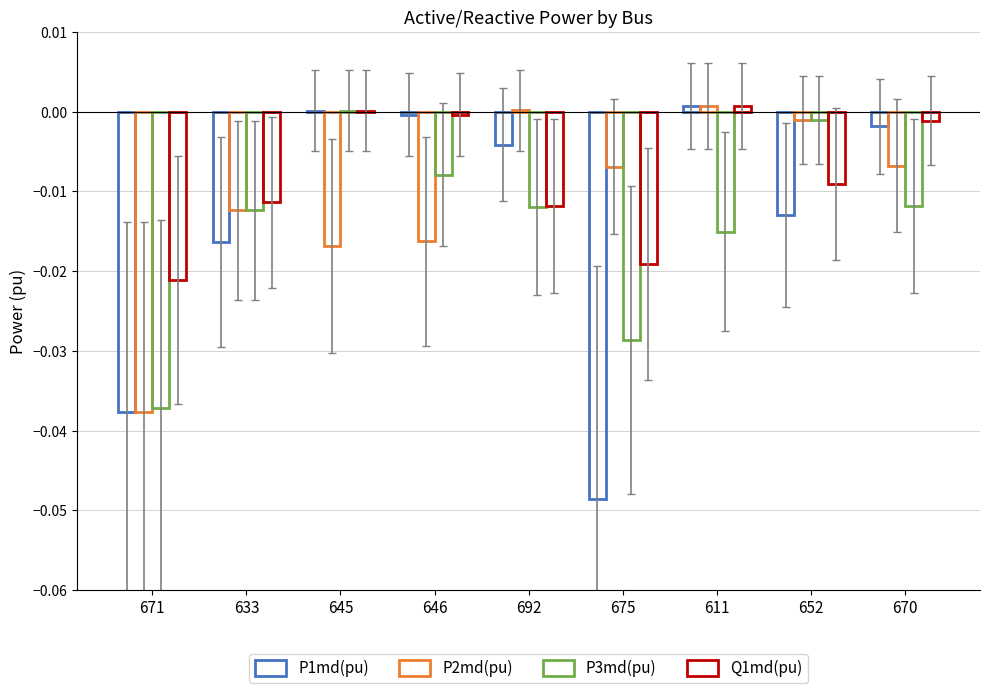

List the series in order of their peak value, lowest first.

P3md(pu), P1md(pu), P2md(pu), Q1md(pu)